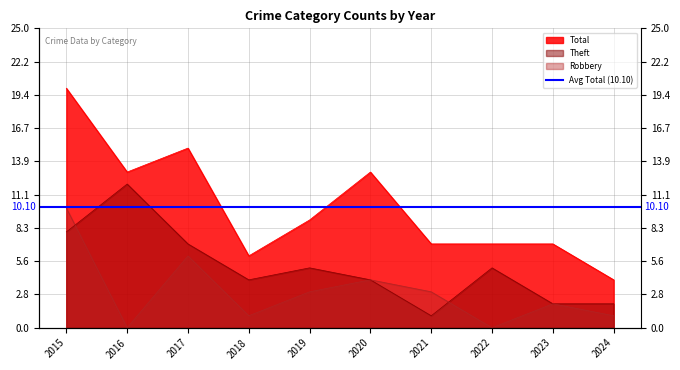

Which category has the lowest value in the Total series?

2024